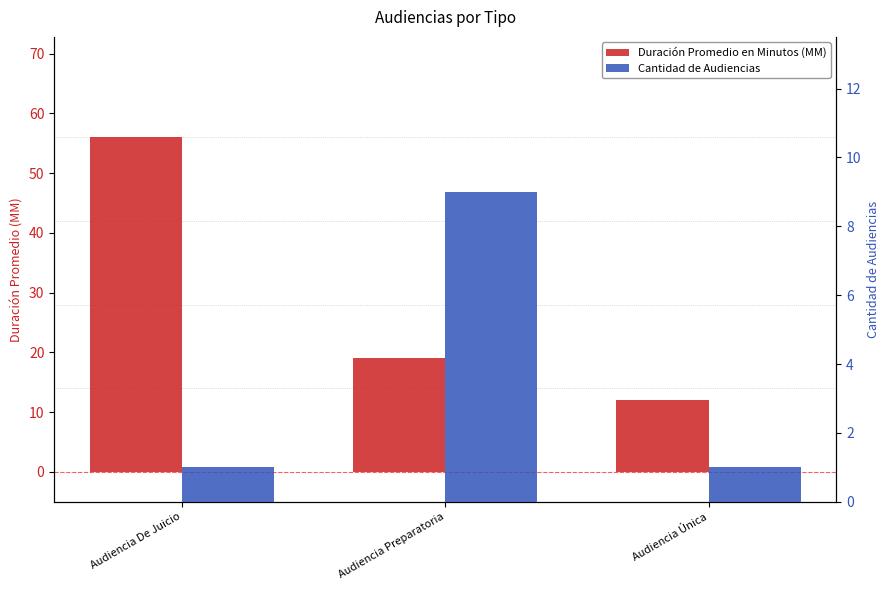

What is the lowest value of the Cantidad de Audiencias series?

1